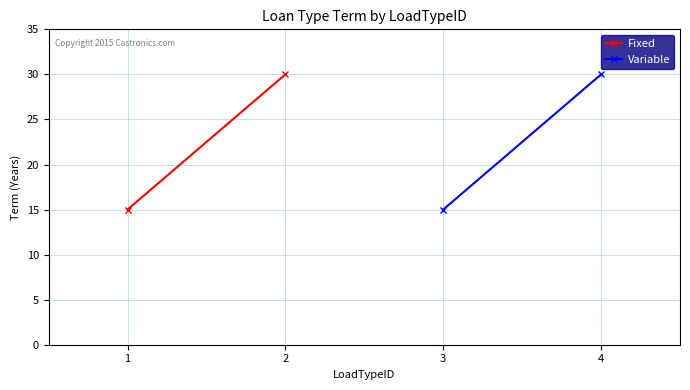

What are all the series names shown in the legend?

Fixed, Variable